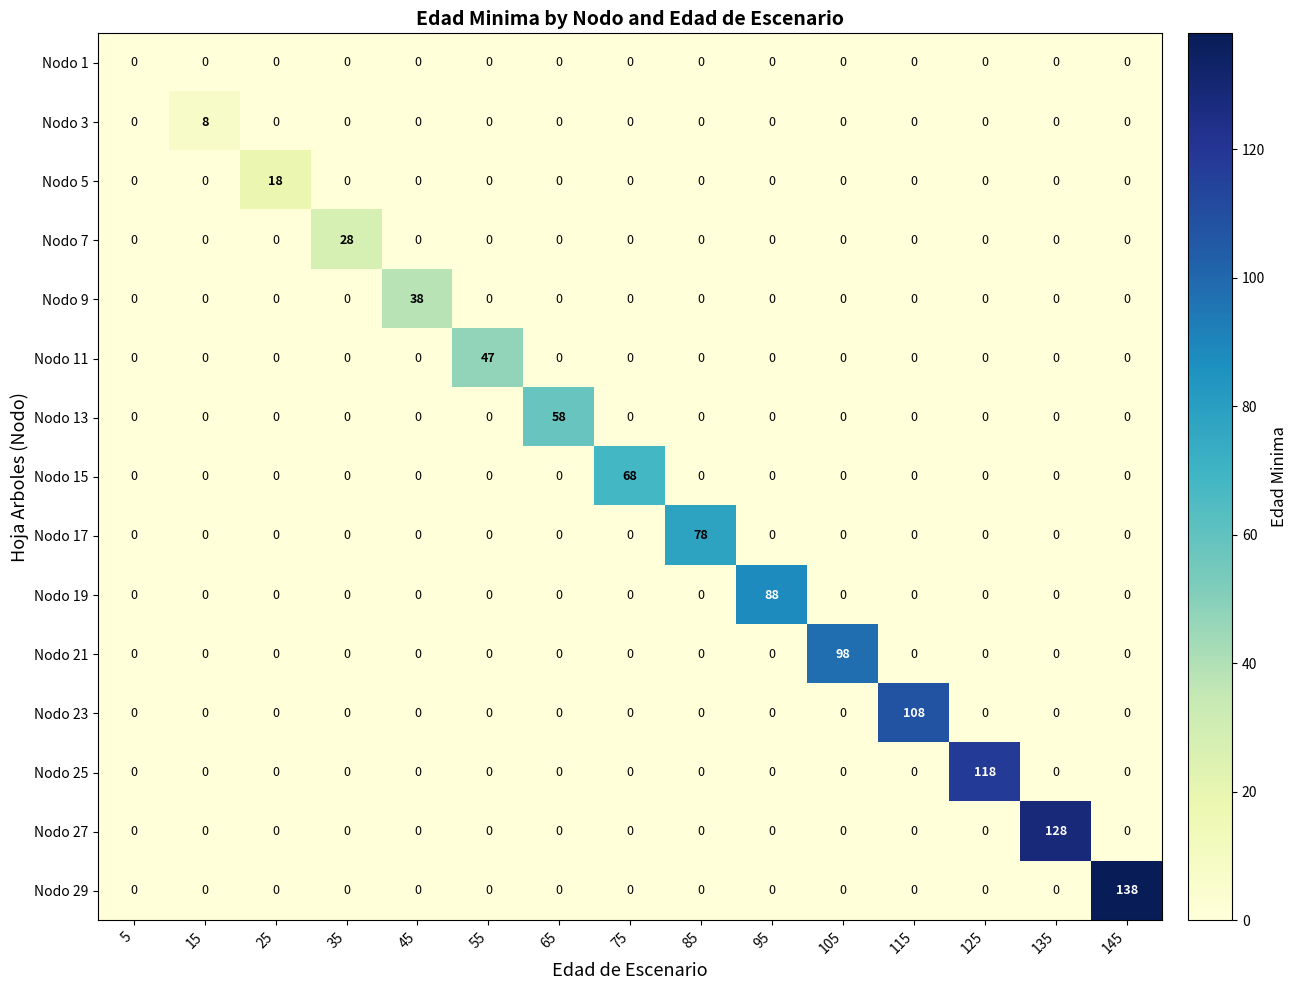

List the series in order of their peak value, highest first.

Nodo 29, Nodo 27, Nodo 25, Nodo 23, Nodo 21, Nodo 19, Nodo 17, Nodo 15, Nodo 13, Nodo 11, Nodo 9, Nodo 7, Nodo 5, Nodo 3, Nodo 1